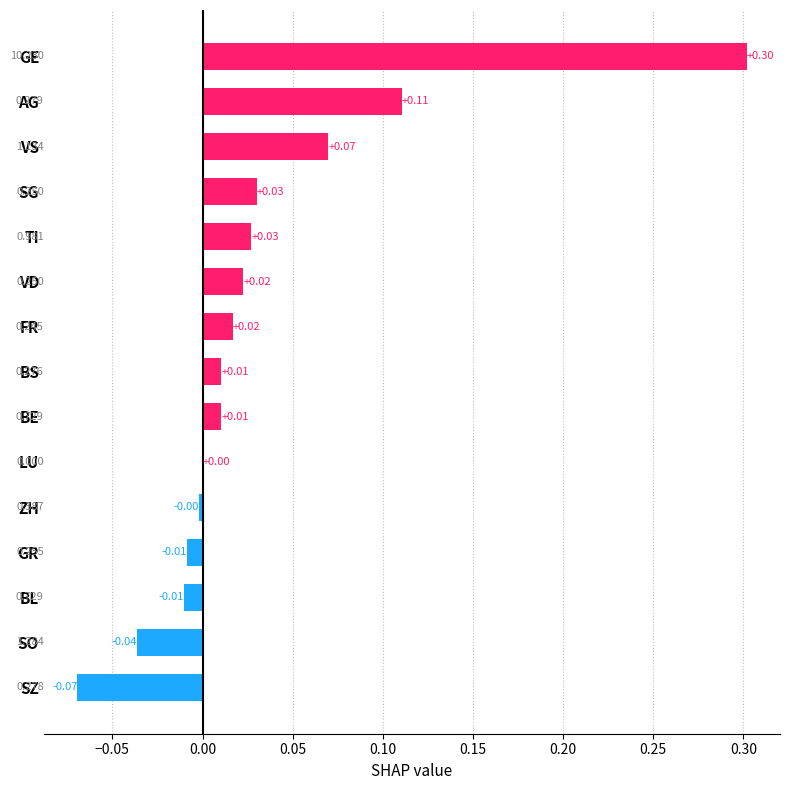

At which category does the chart reach its peak across all series?

GE